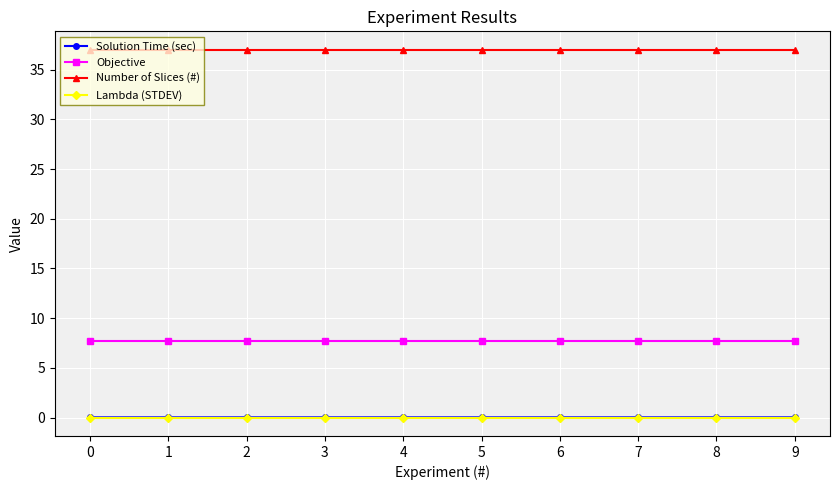

True or false: Lambda (STDEV) and Solution Time (sec) intersect in this chart.

False